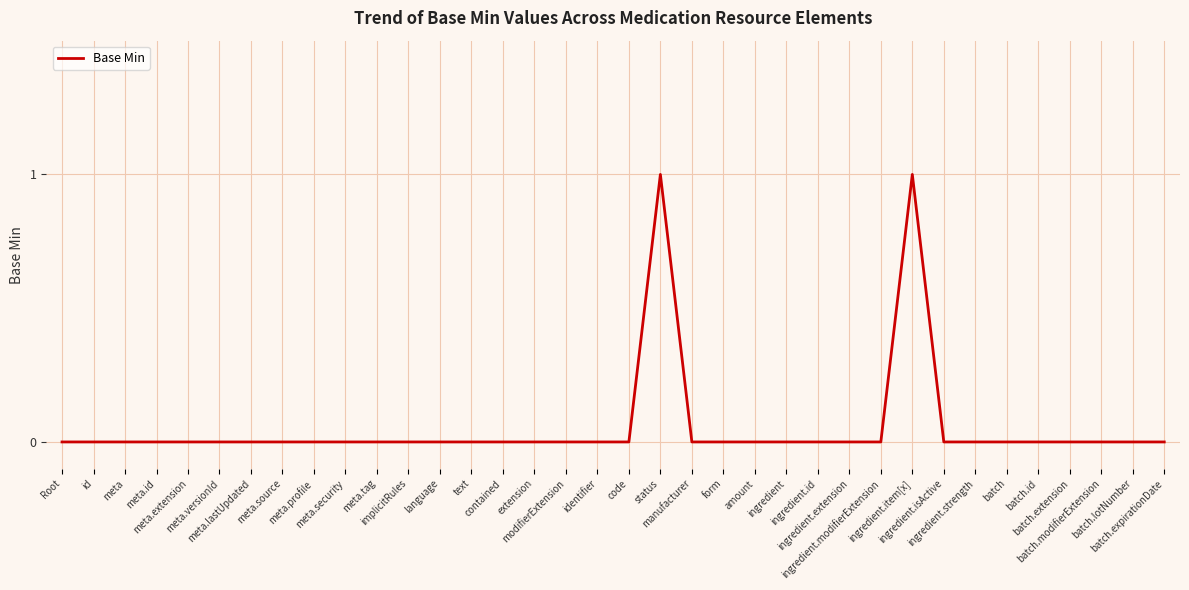

Which category has the lowest value across all series?

Root